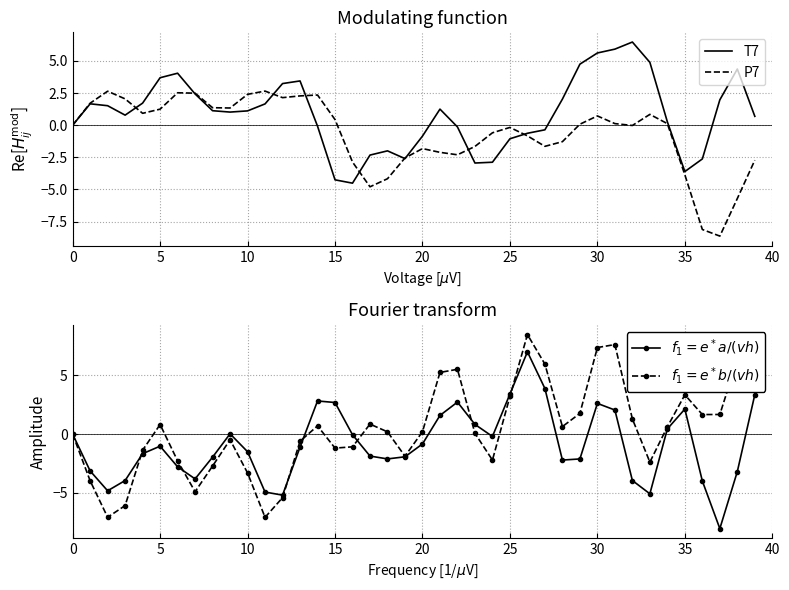

At how many categories does at least one series exceed 1?

31